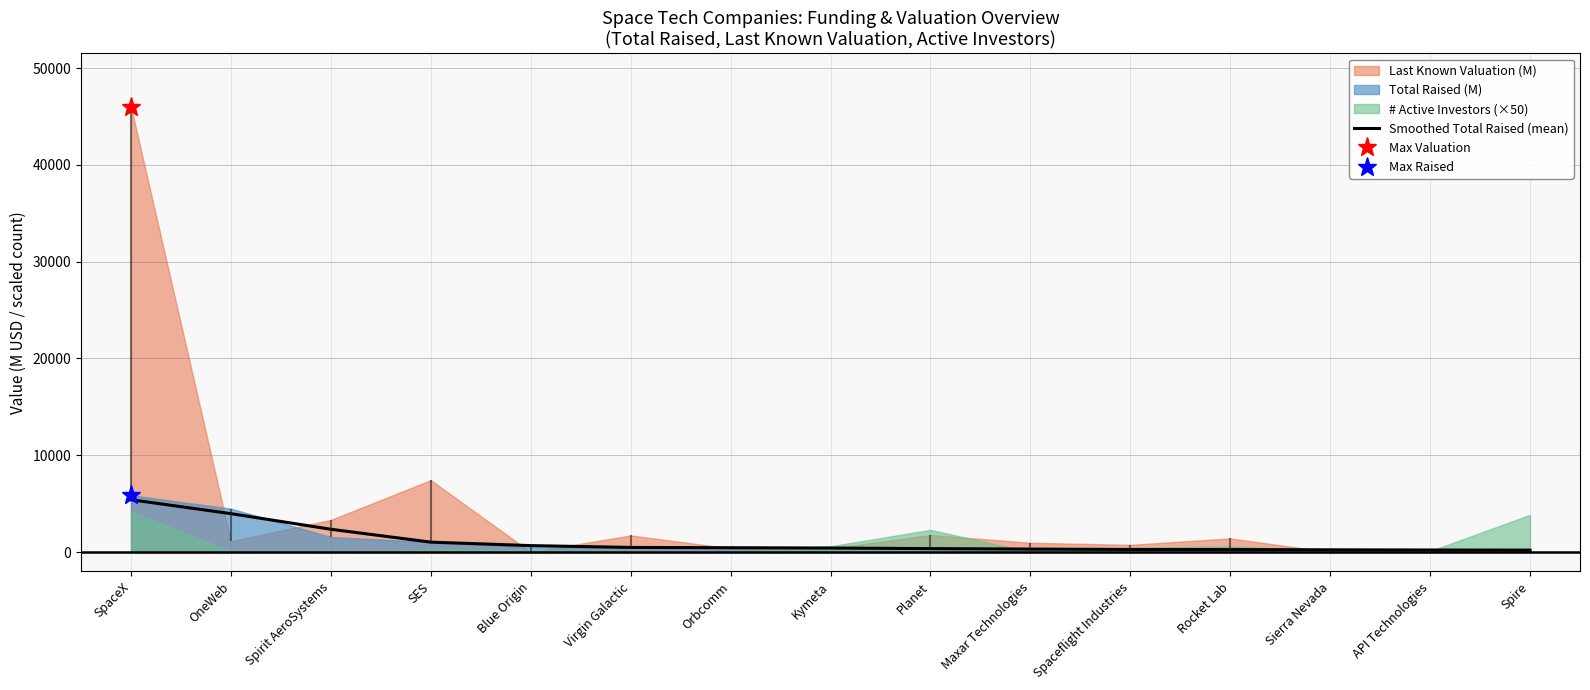

Reading left to right, transcribe all the data shown in this chart.

SpaceX=5409.6	OneWeb=3972.4	Spirit AeroSystems=2359.1	SES=1029.2	Blue Origin=669.9	Virgin Galactic=481.5	Orbcomm=452.3	Kymeta=420.9	Planet=358.8	Maxar Technologies=313.4	Spaceflight Industries=270.5	Rocket Lab=261.2	Sierra Nevada=236.1	API Technologies=217.0	Spire=200.2